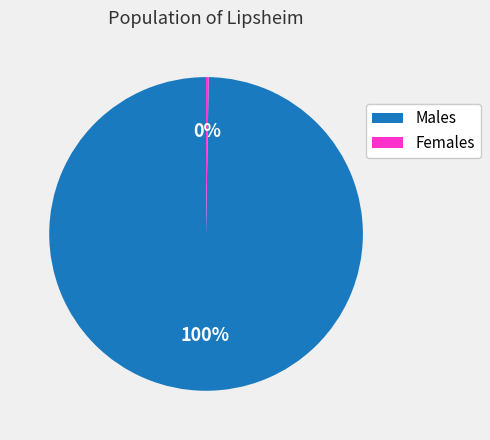

To the nearest percent, what is the average slice percentage?

50%